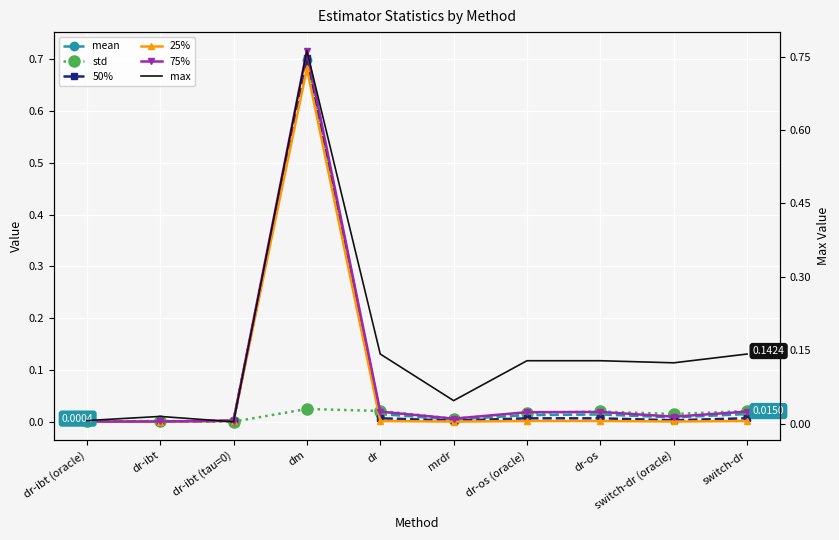

Rank the series at mrdr from lowest to highest value.

25%, 50%, mean, 75%, std, max